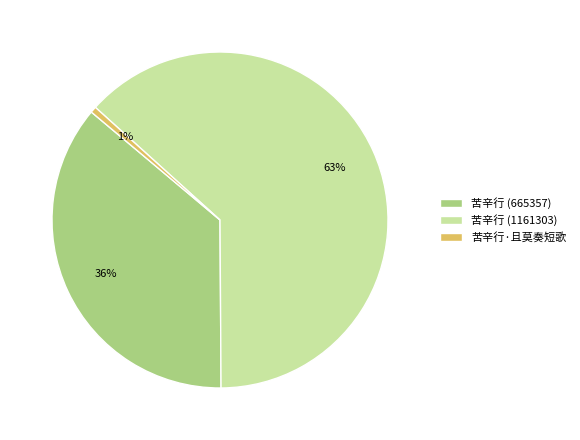

To the nearest percent, what is the average slice percentage?

33%